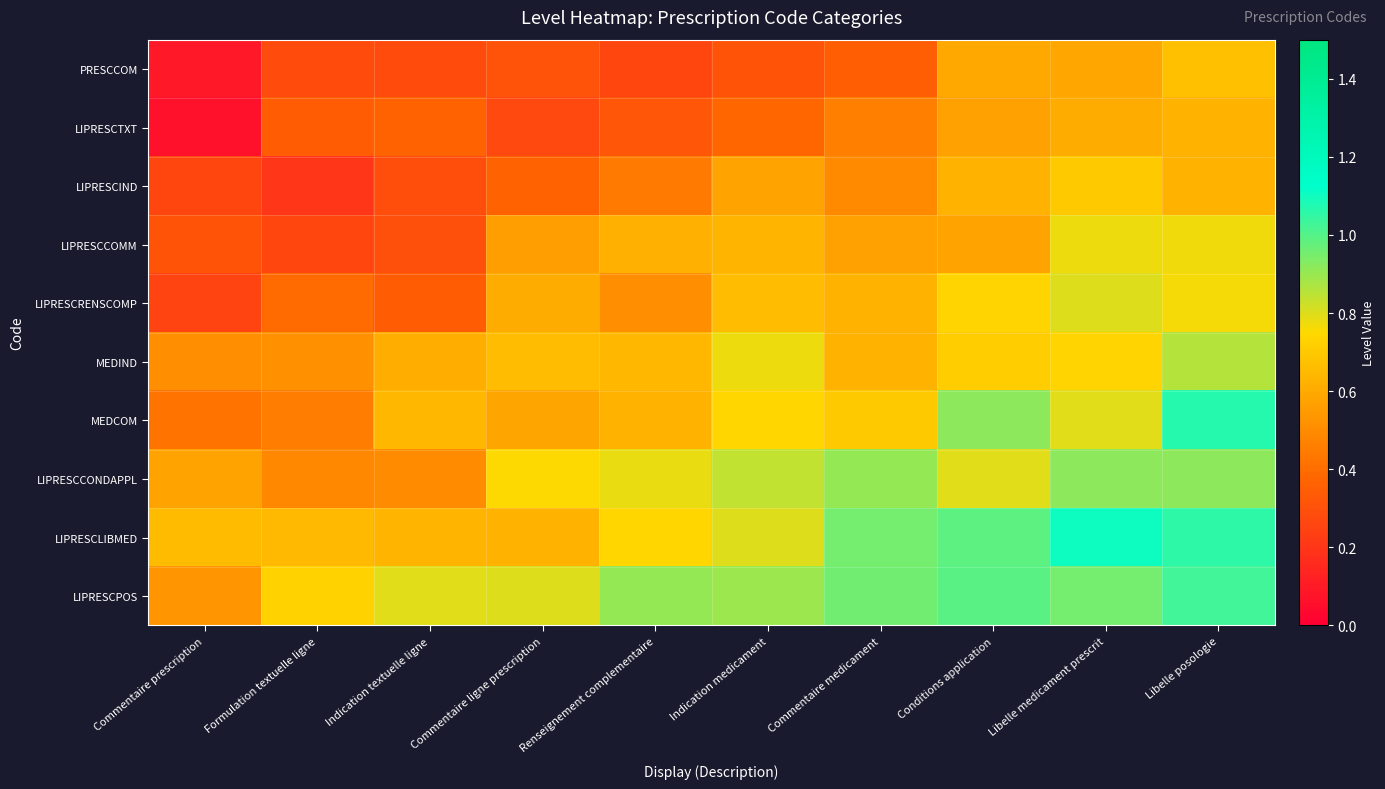

Which label corresponds to the smallest value in the chart?

Commentaire prescription